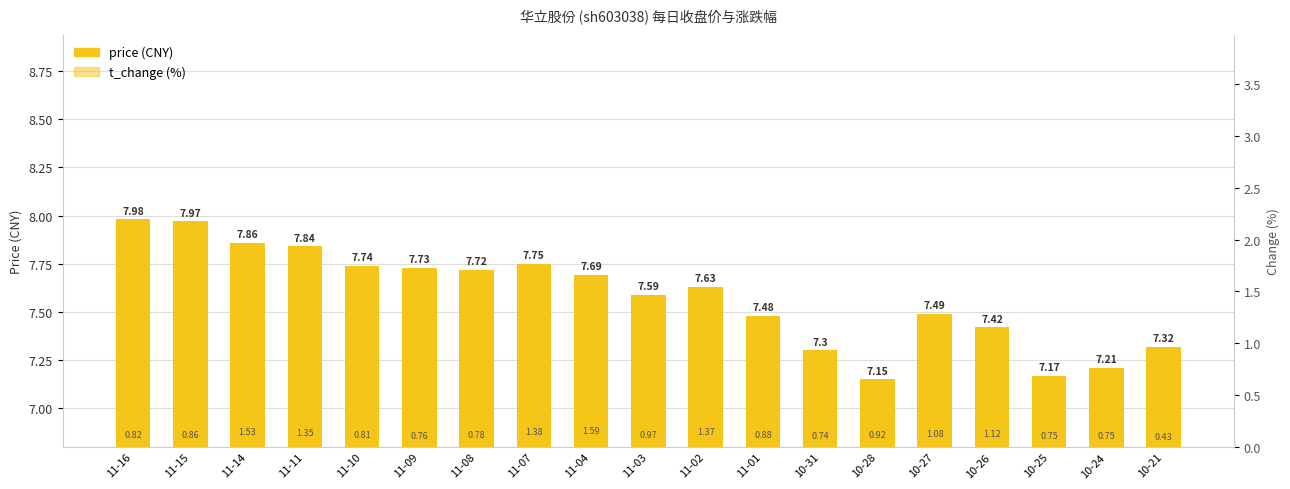

Reading left to right, transcribe all the data shown in this chart.

price: 8.0	8.0	7.9	7.8	7.7	7.7	7.7	7.8	7.7	7.6	7.6	7.5	7.3	7.2	7.5	7.4	7.2	7.2	7.3
t_change: 0.8	0.9	1.5	1.4	0.8	0.8	0.8	1.4	1.6	1.0	1.4	0.9	0.7	0.9	1.1	1.1	0.8	0.8	0.4